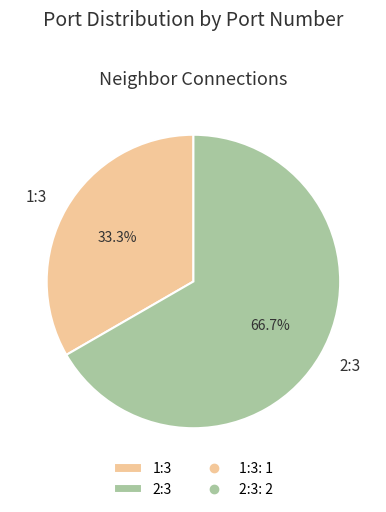

Is there a majority slice in this chart?

Yes